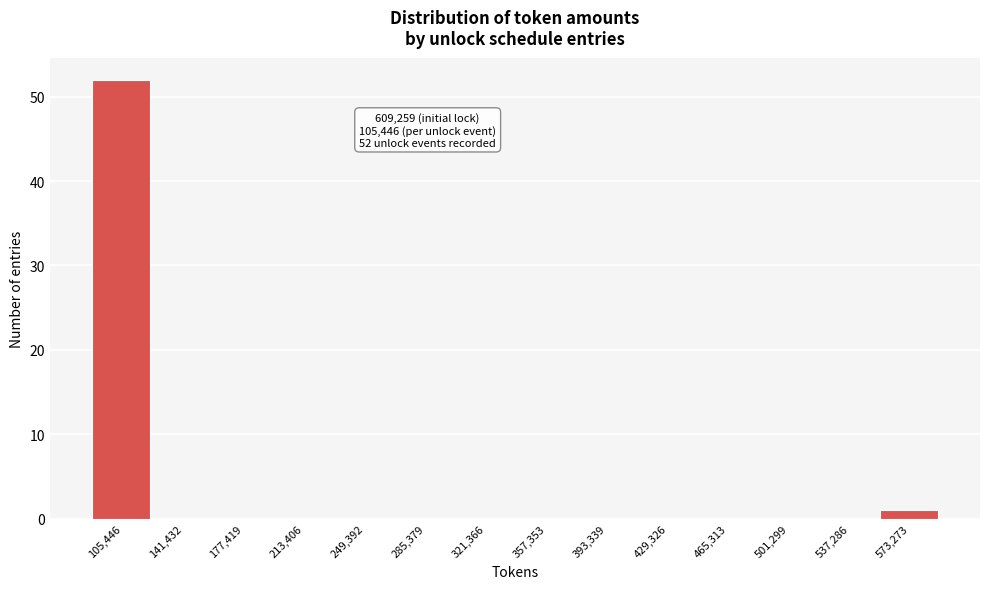

Reading left to right, extract all data points from this chart.

105,446=52	141,432=0	177,419=0	213,406=0	249,392=0	285,379=0	321,366=0	357,353=0	393,339=0	429,326=0	465,313=0	501,299=0	537,286=0	573,273=1